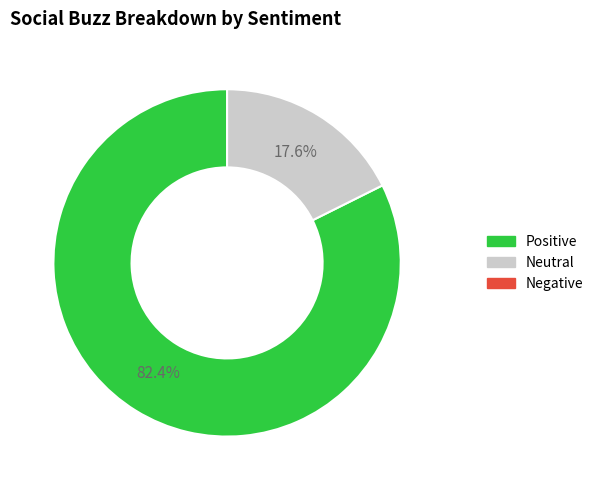

Is there a majority slice in this chart?

Yes